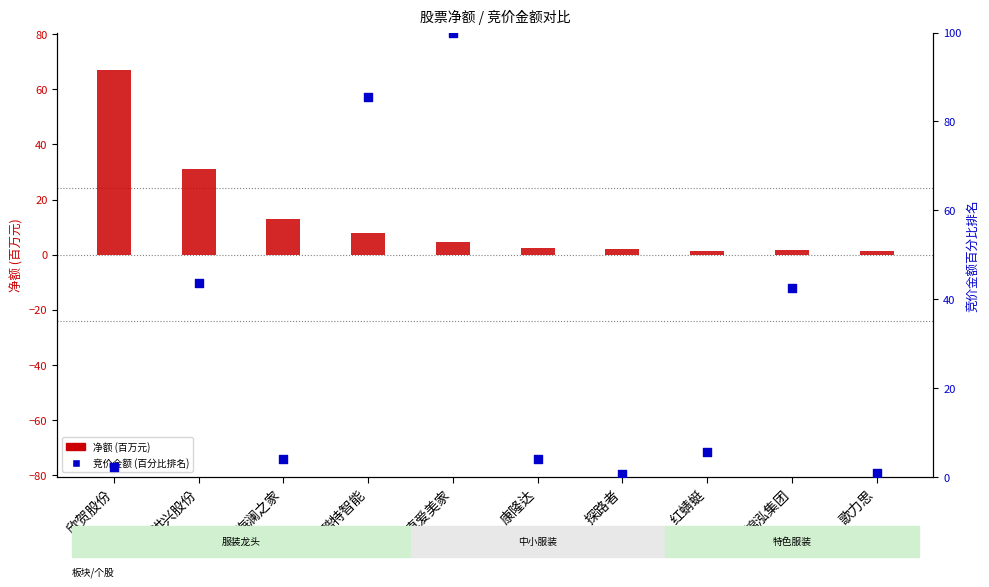

What are all the series names shown in the legend?

净额 (百万元), 竞价金额 (百分比排名)